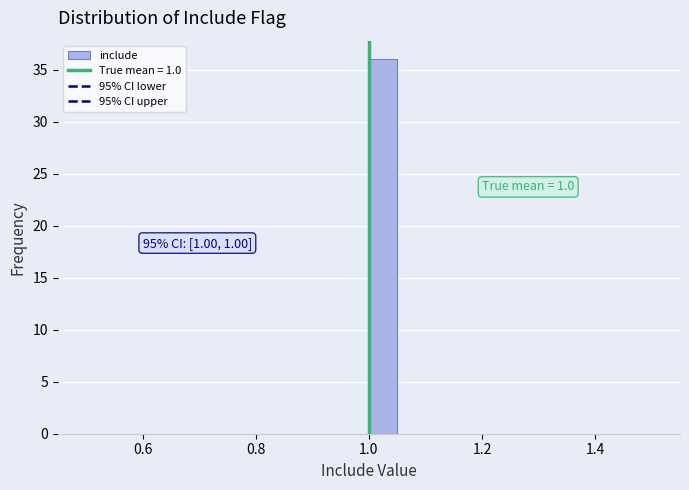

Around what value on the x-axis is the tallest bar? Give the approximate position of its centre, as read against the axis.

1.02